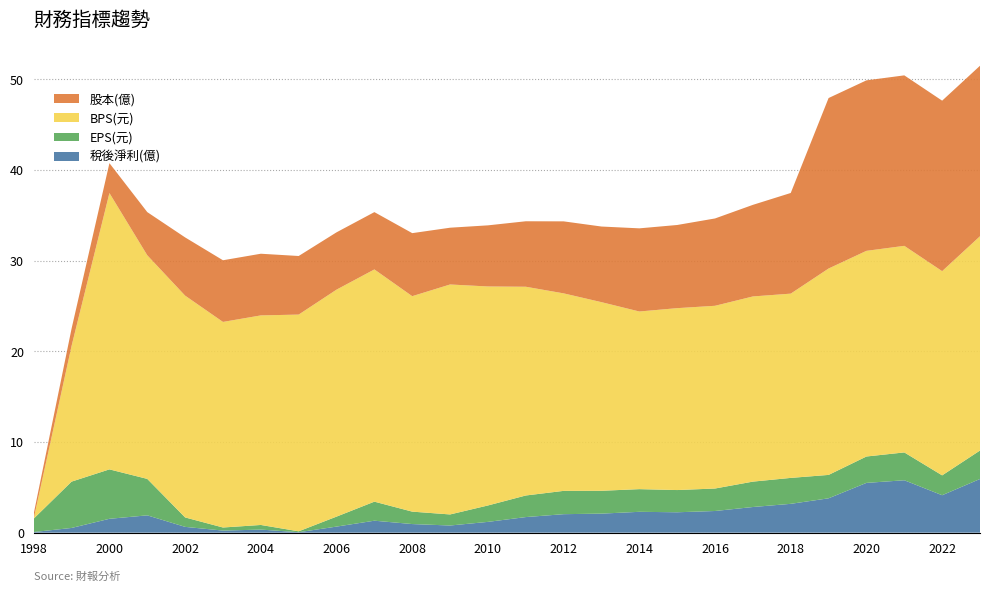

Reading left to right, what are all the values shown in this chart?

稅後淨利(億): 0.1	0.5	1.5	1.9	0.6	0.2	0.3	0.1	0.7	1.3	0.9	0.8	1.2	1.7	2.0	2.1	2.3	2.2	2.4	2.8	3.2	3.8	5.5	5.8	4.1	5.9
EPS(元): 1.5	5.1	5.5	4.0	1.0	0.3	0.5	0.1	1.1	2.1	1.4	1.2	1.8	2.4	2.6	2.5	2.5	2.5	2.5	2.8	2.9	2.6	2.9	3.1	2.2	3.1
BPS(元): 0.0	15.0	30.5	24.7	24.5	22.7	23.1	23.9	25.0	25.6	23.8	25.4	24.1	23.0	21.8	20.8	19.6	20.1	20.1	20.4	20.3	22.8	22.7	22.8	22.5	23.6
股本(億): 0.6	1.9	3.3	4.8	6.4	6.8	6.8	6.5	6.3	6.3	7.0	6.3	6.7	7.2	7.9	8.3	9.2	9.2	9.6	10.1	11.1	18.8	18.8	18.8	18.8	18.8